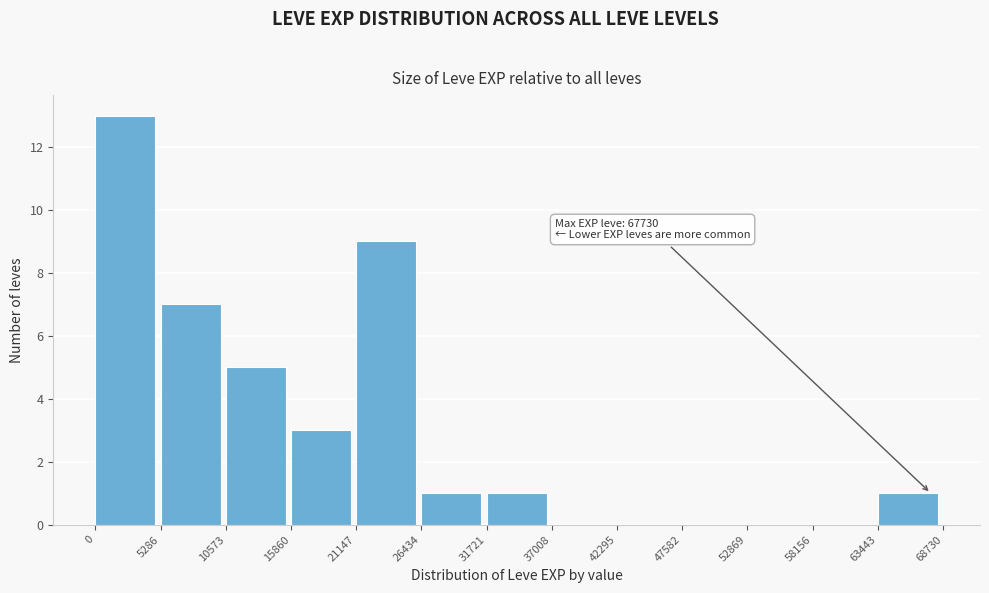

Which range on the x-axis has the tallest bar?

0 to 5286